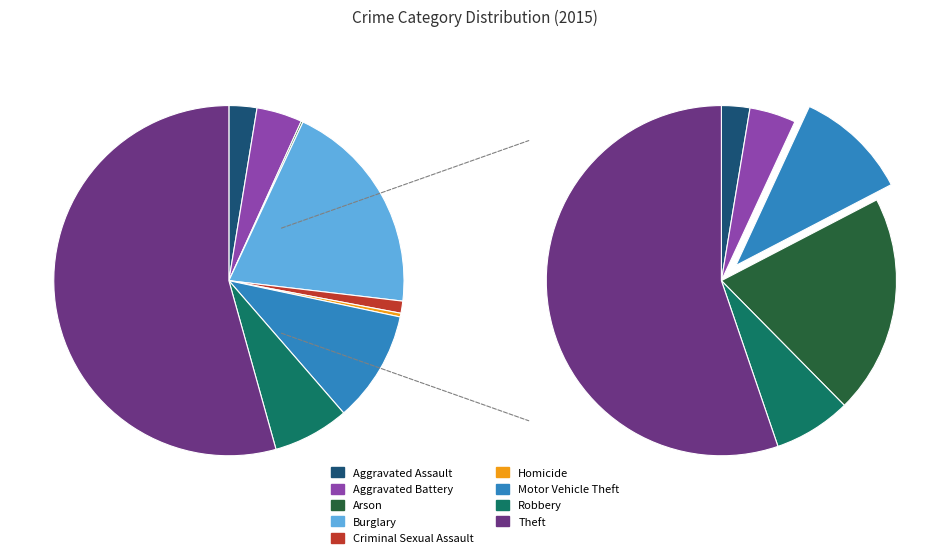

Is it true that Criminal Sexual Assault is 1% of the pie?

True